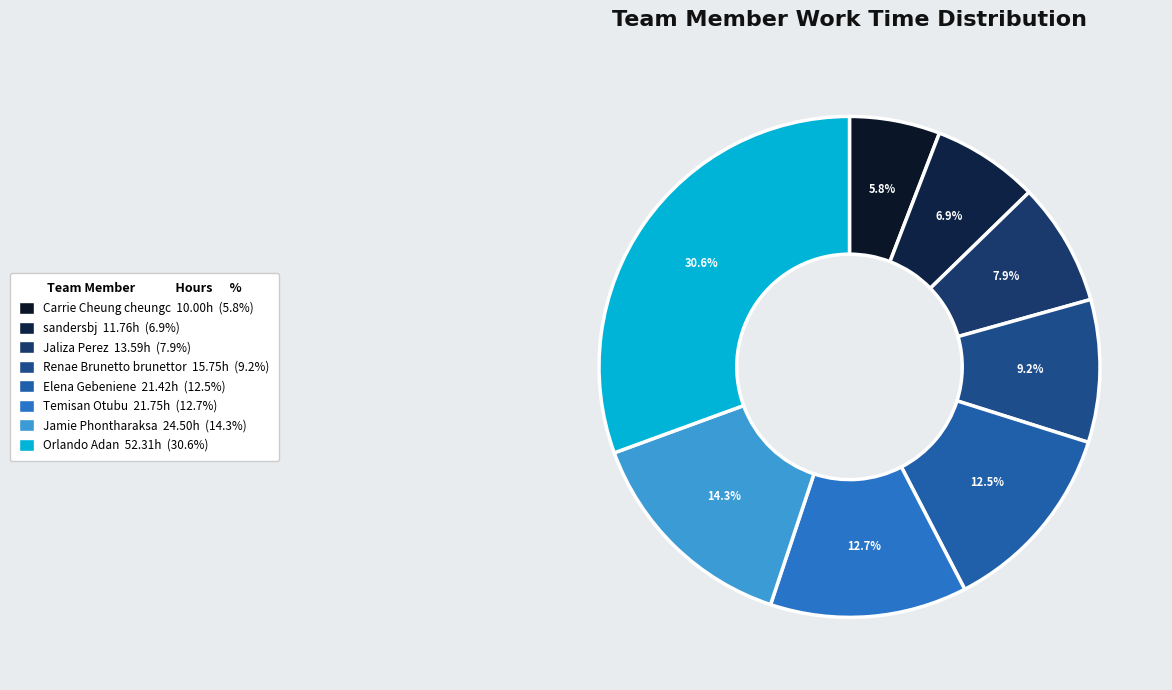

Which category has the biggest portion of the pie?

Orlando Adan